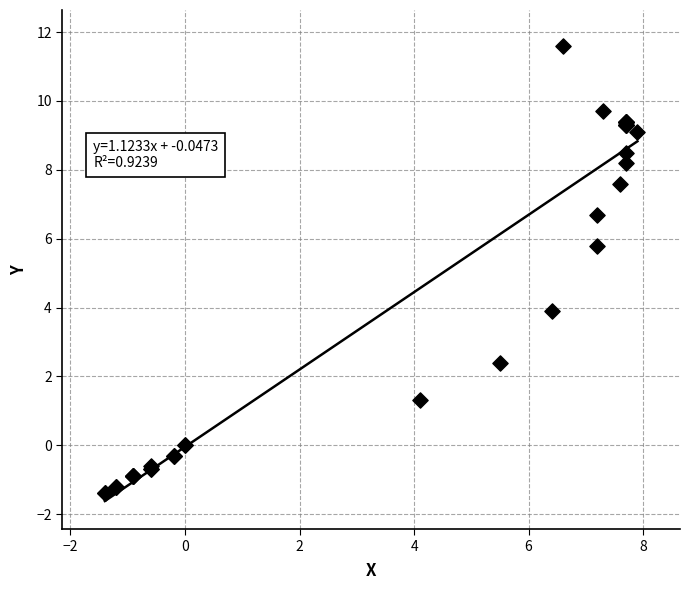

What Y value in the scatter plot is closest to 5?

5.8